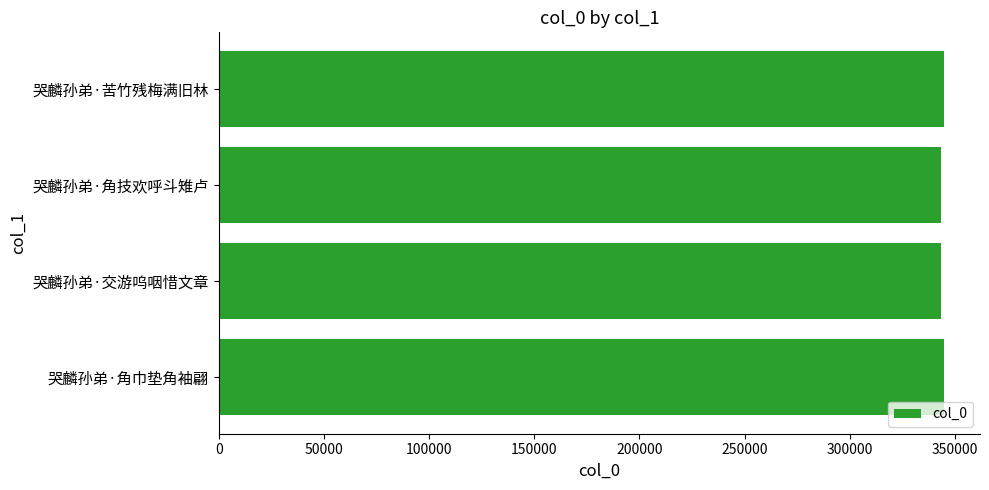

The value at 哭麟孙弟·苦竹残梅满旧林 is 529164. True or false?

False